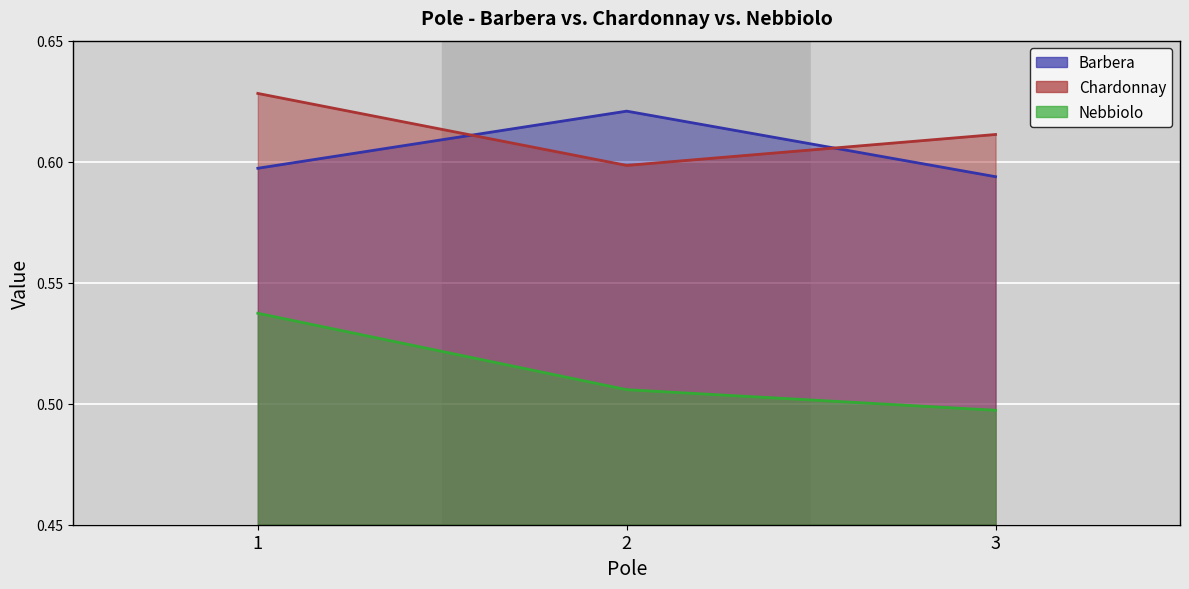

Reading right to left, transcribe all the data shown in this chart.

Barbera: 3=0.6	2=0.6	1=0.6
Chardonnay: 3=0.6	2=0.6	1=0.6
Nebbiolo: 3=0.5	2=0.5	1=0.5